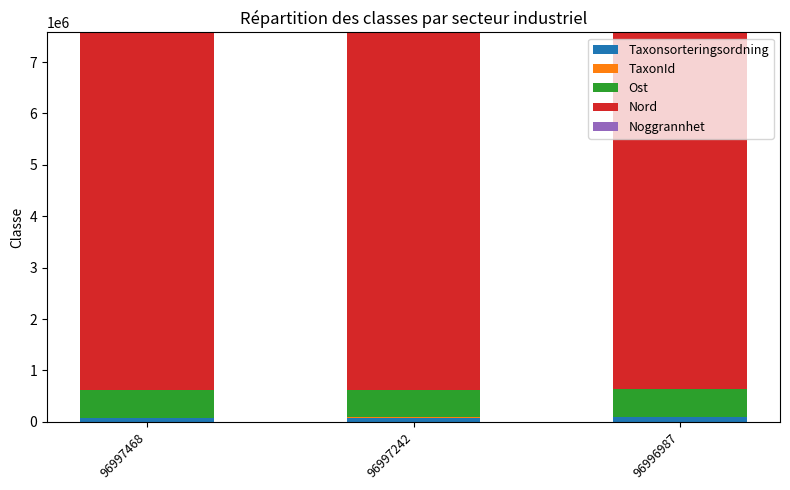

The Taxonsorteringsordning series shows 77506 at 96997468. True or false?

True